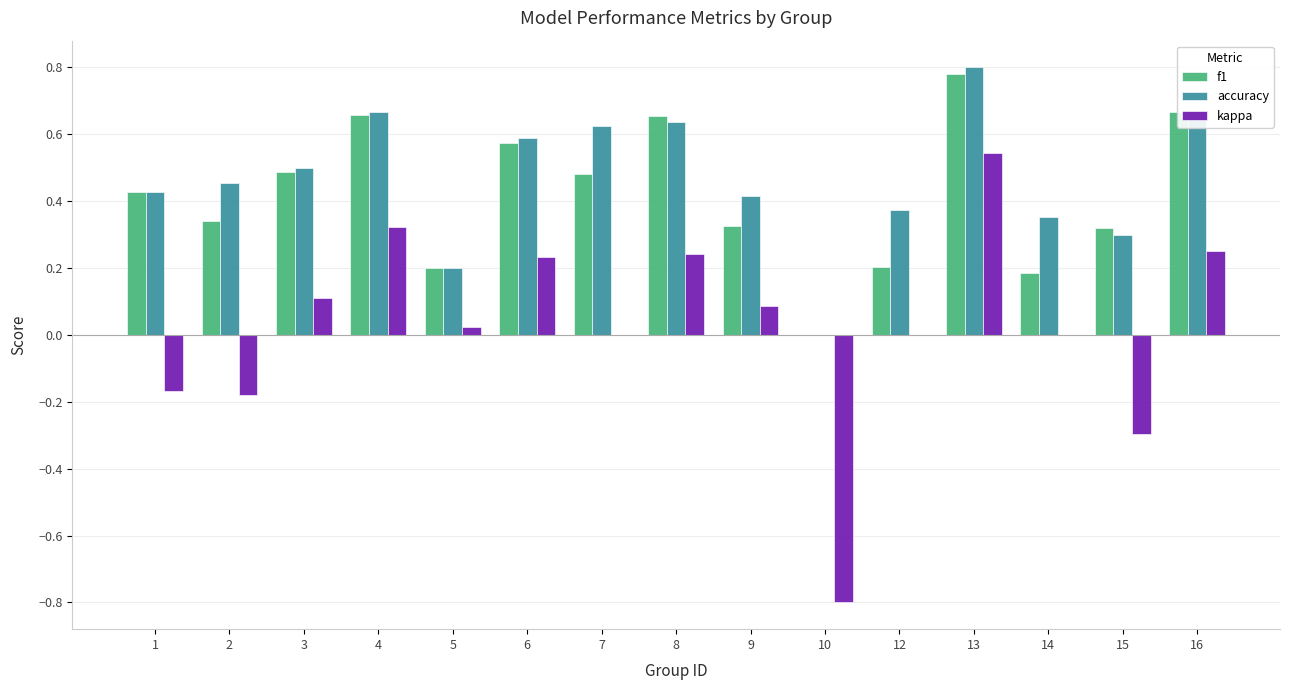

At which category does the chart reach its peak across all series?

13